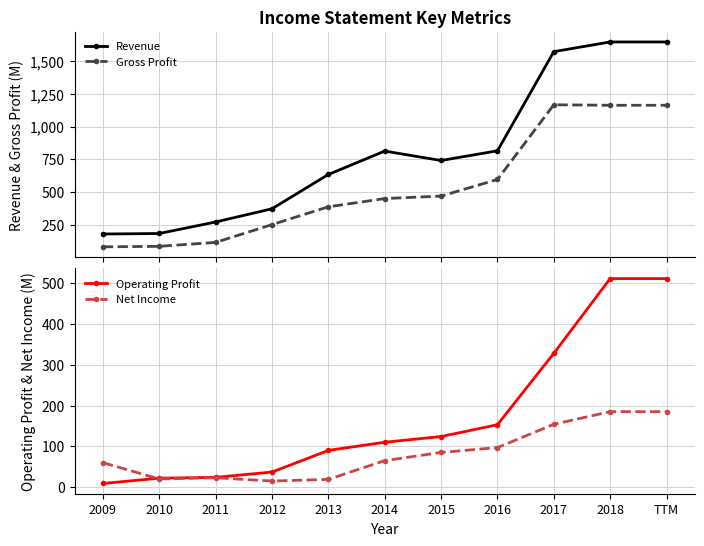

Is it true that Operating Profit equals 500 at 2017?

False